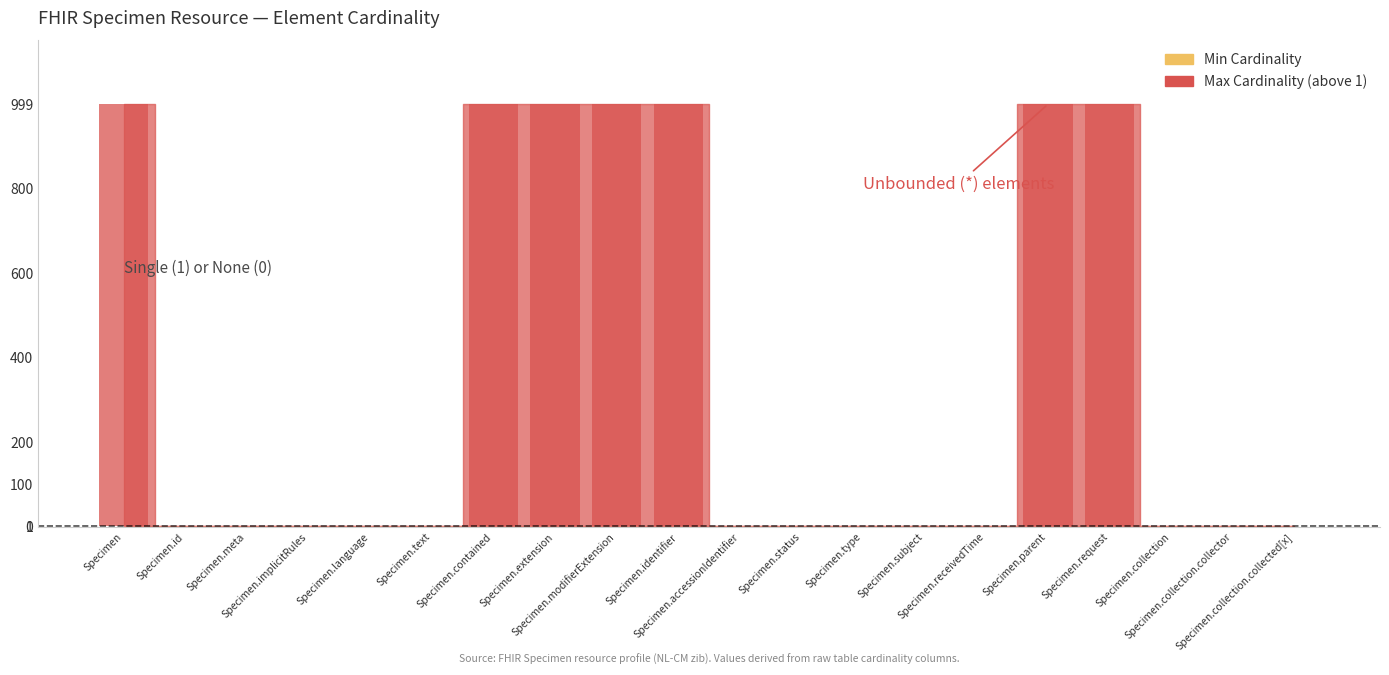

Rank the categories by value from lowest to highest.

Specimen.id, Specimen.meta, Specimen.implicitRules, Specimen.language, Specimen.text, Specimen.accessionIdentifier, Specimen.status, Specimen.type, Specimen.subject, Specimen.receivedTime, Specimen.collection, Specimen.collection.collector, Specimen.collection.collected[x], Specimen, Specimen.contained, Specimen.extension, Specimen.modifierExtension, Specimen.identifier, Specimen.parent, Specimen.request